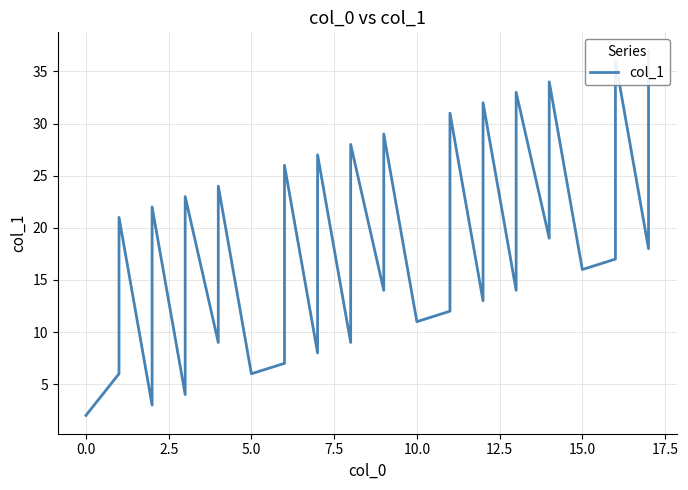

What is the difference between the maximum and second lowest values?

34